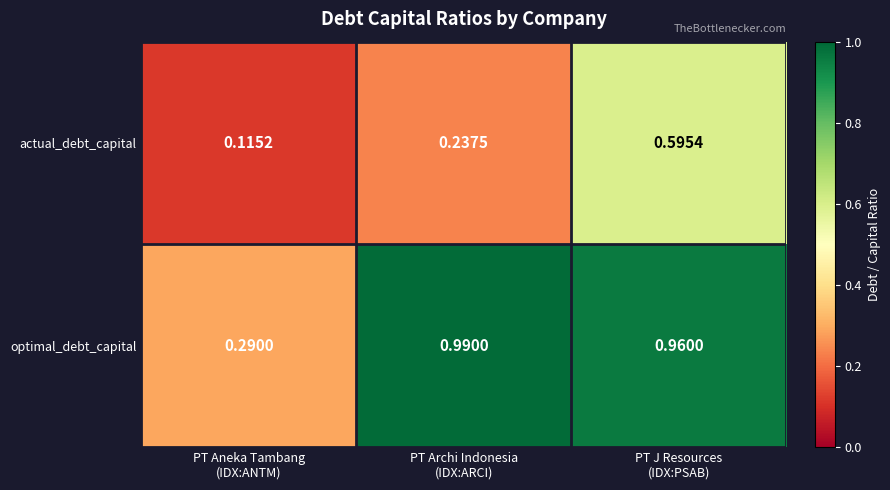

Which series has the largest range (max minus min)?

optimal_debt_capital